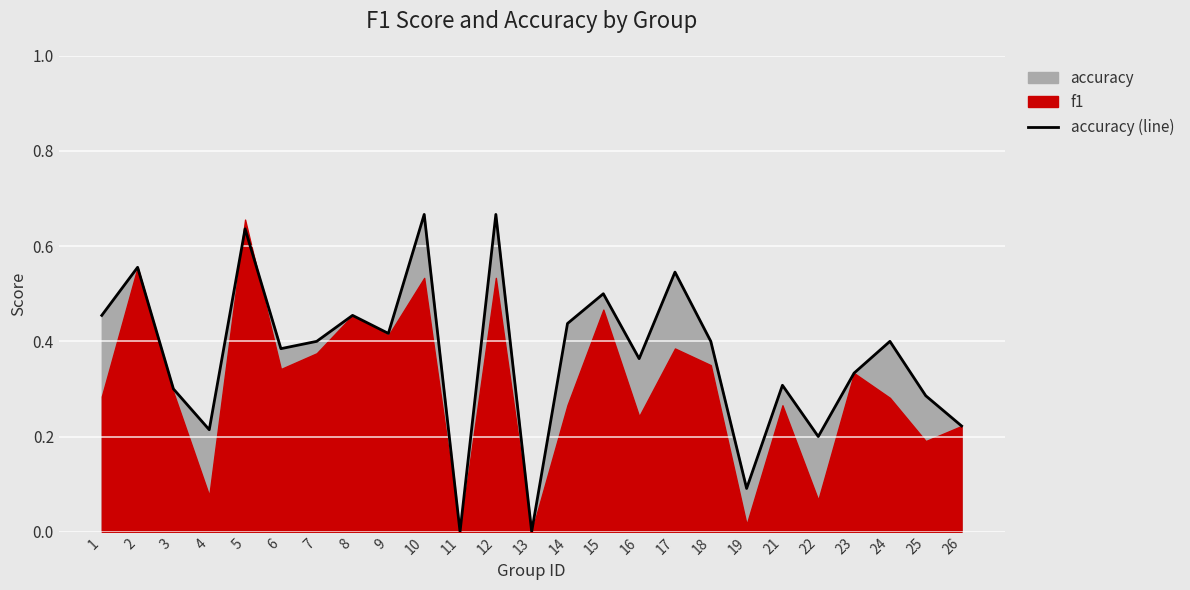

At which category does the data reach its first local peak?

2